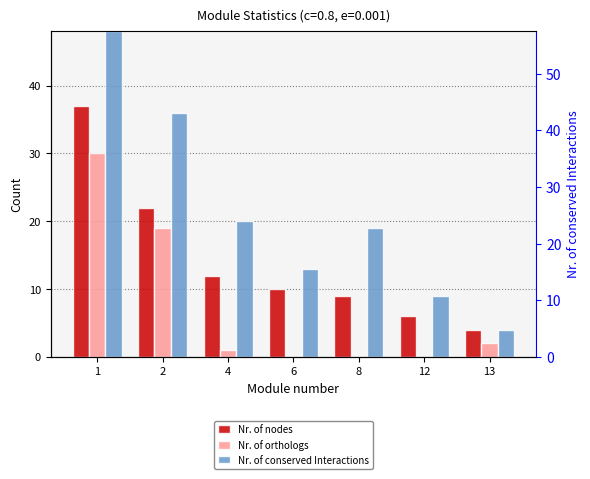

At which label is Nr. of orthologs closest to 15?

2